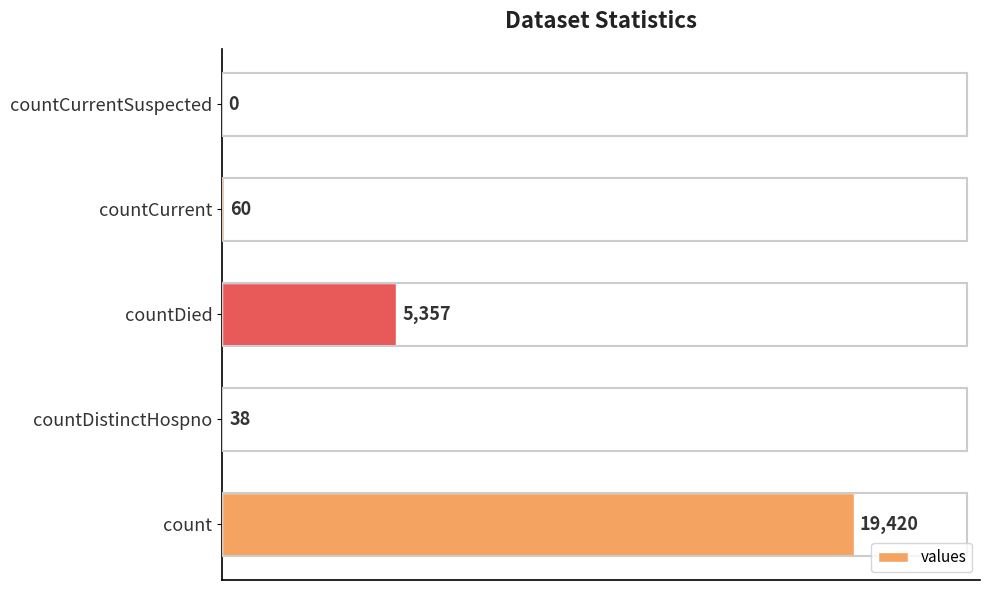

What is the greatest value displayed?

19420